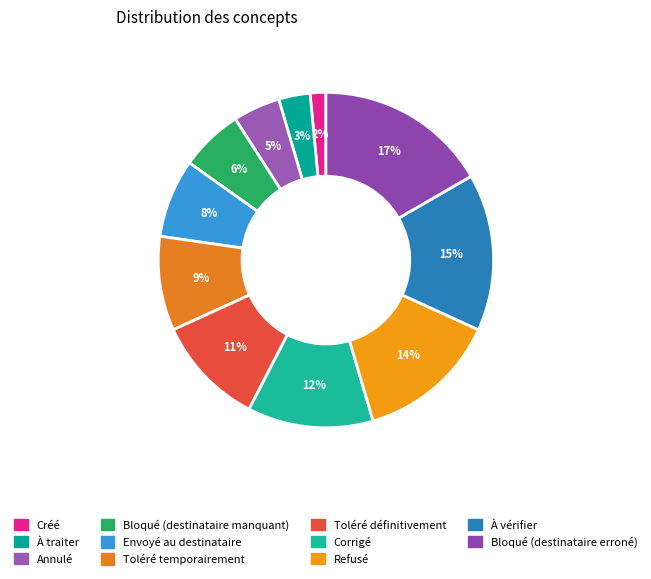

What percentage is the Corrigé slice, to the nearest percent?

12%